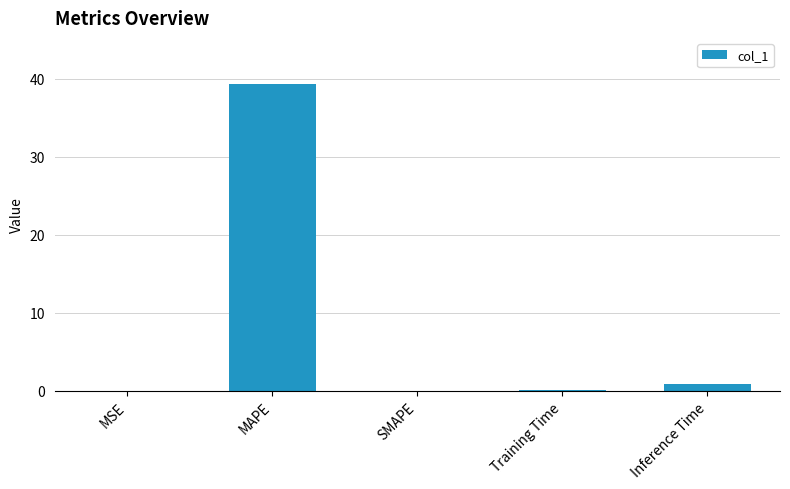

What is the maximum value shown in the chart?

39.3